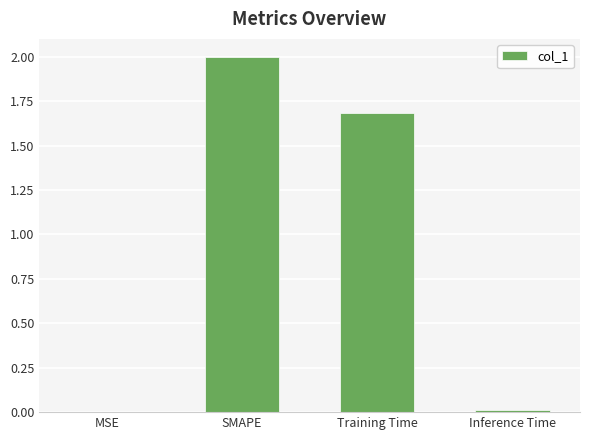

Between SMAPE and MSE, which is larger?

SMAPE